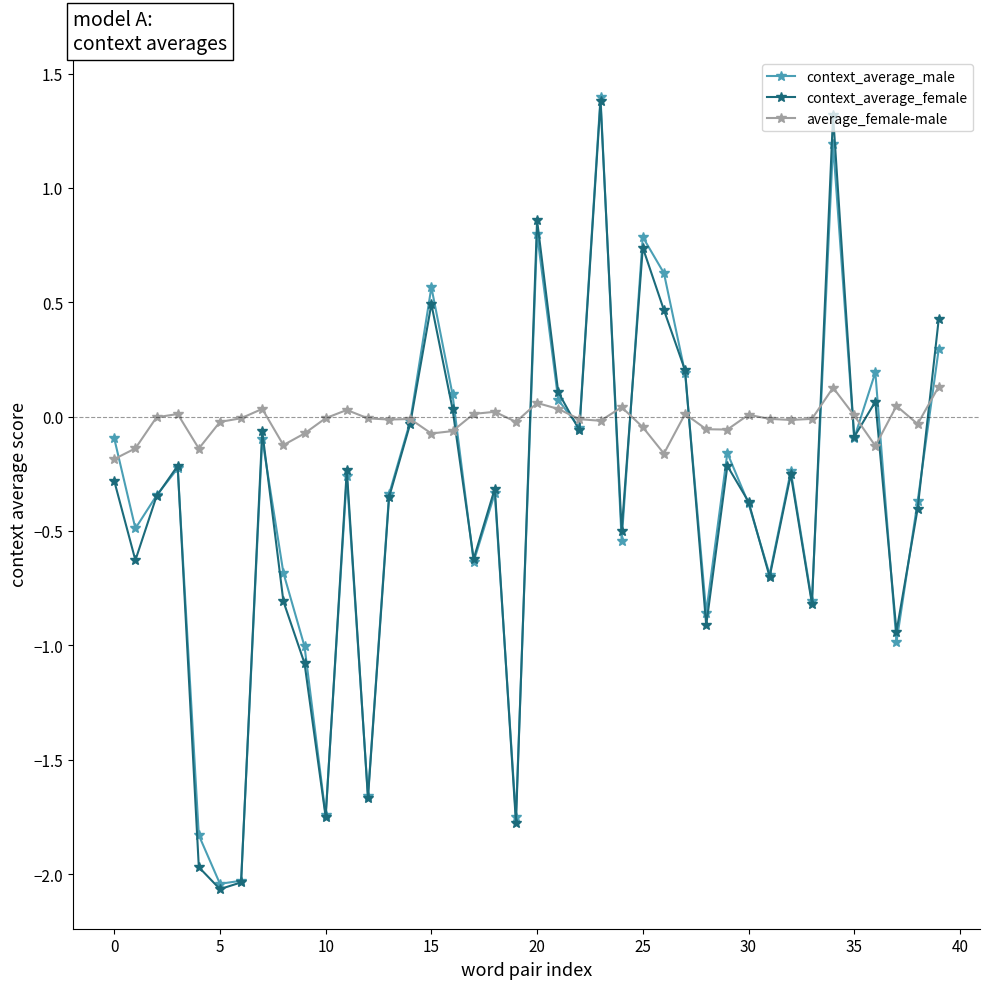

What are all the series names shown in the legend?

context_average_male, context_average_female, average_female-male